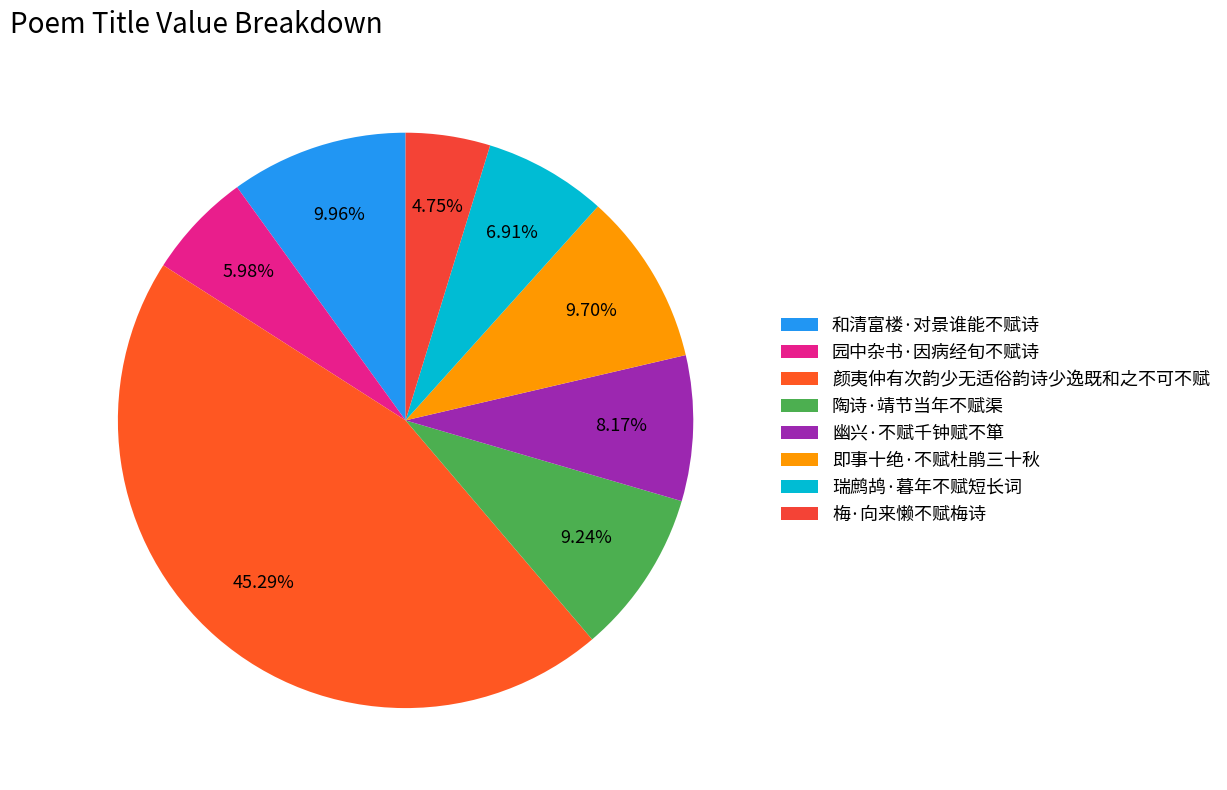

Does any single category account for the majority?

No